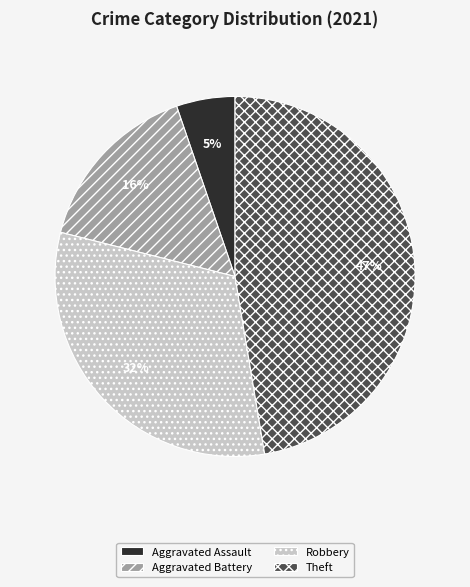

Which has a higher value, Robbery or Theft?

Theft